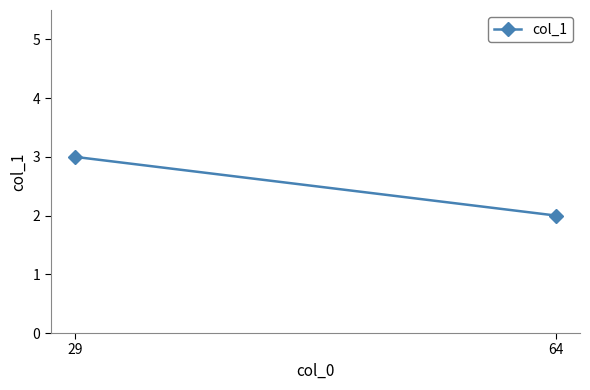

What is the difference between the values at 64 and 29?

1